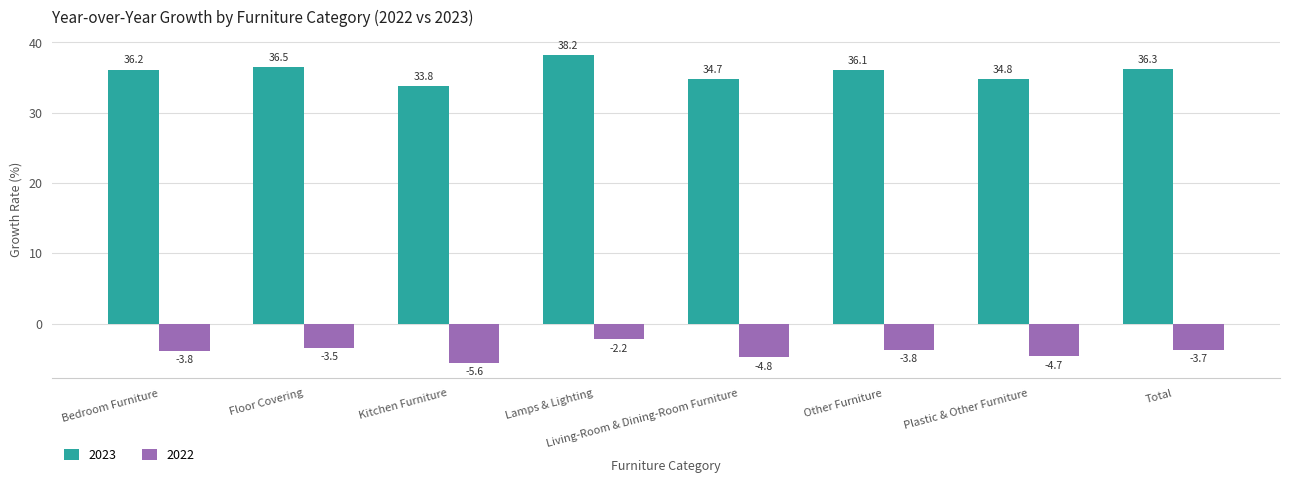

True or false: 2022 has a value of -1.1 at Total.

False